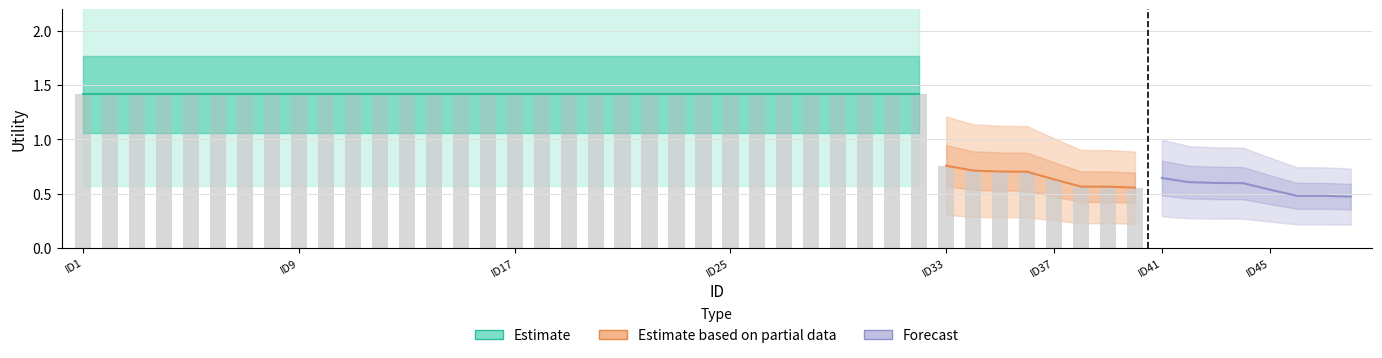

What is the smallest value displayed?

0.6